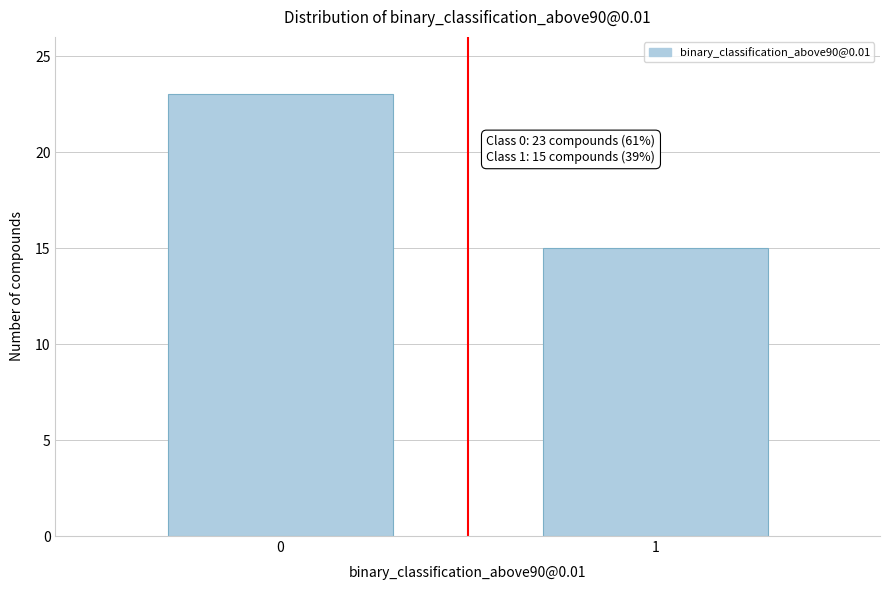

Reading left to right, list all the values displayed in this chart.

23	15